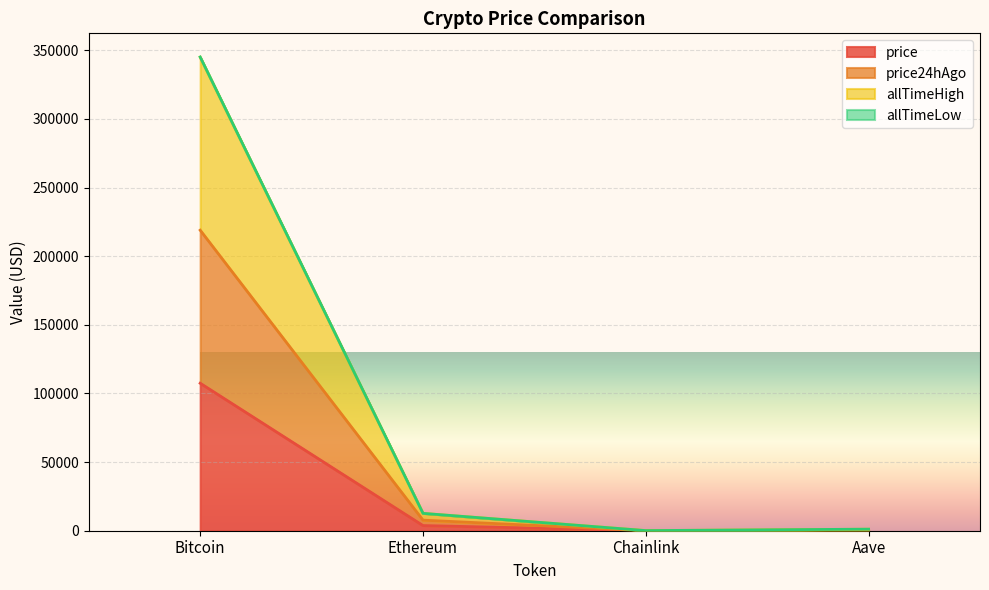

True or false: price and price24hAgo intersect in this chart.

False